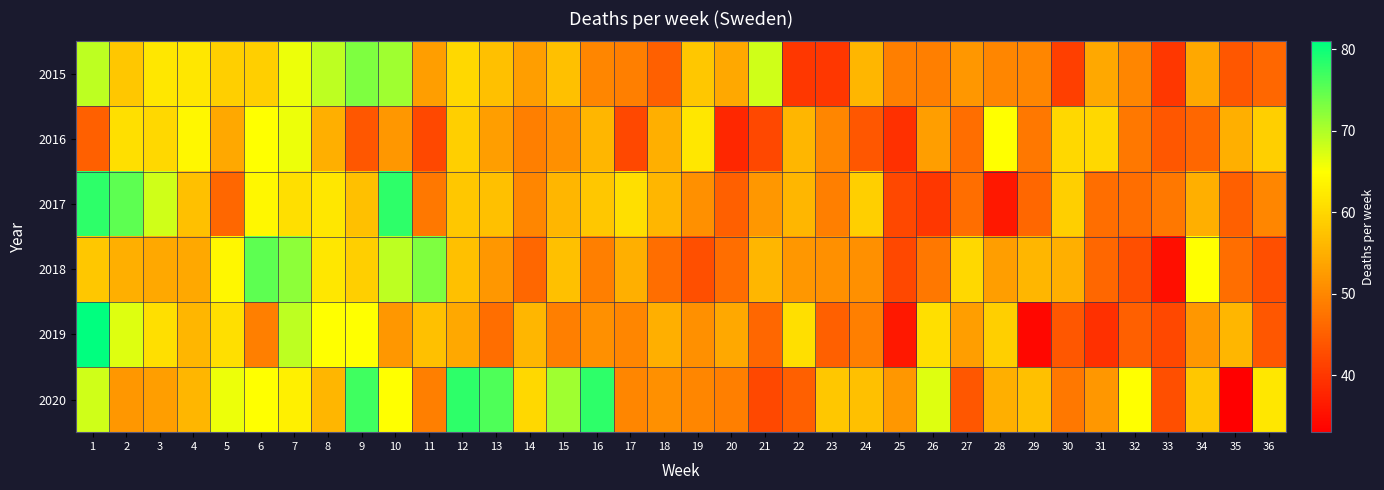

Reading right to left, list all the values displayed in this chart.

2015: 36=46	35=44	34=54	33=40	32=50	31=54	30=41	29=50	28=50	27=52	26=49	25=49	24=56	23=40	22=40	21=68	20=54	19=58	18=45	17=49	16=50	15=57	14=53	13=57	12=60	11=53	10=71	9=73	8=69	7=66	6=59	5=59	4=62	3=62	2=58	1=69
2016: 36=59	35=55	34=46	33=44	32=48	31=60	30=60	29=48	28=65	27=47	26=53	25=39	24=44	23=50	22=56	21=42	20=38	19=62	18=55	17=42	16=56	15=51	14=49	13=53	12=59	11=42	10=52	9=44	8=55	7=66	6=65	5=54	4=64	3=60	2=61	1=45
2017: 36=50	35=45	34=55	33=48	32=47	31=47	30=59	29=46	28=36	27=47	26=40	25=42	24=59	23=49	22=56	21=52	20=45	19=51	18=56	17=61	16=58	15=56	14=50	13=57	12=58	11=48	10=78	9=57	8=62	7=61	6=64	5=46	4=57	3=68	2=75	1=78
2018: 36=43	35=47	34=65	33=35	32=43	31=46	30=55	29=56	28=53	27=60	26=48	25=42	24=51	23=51	22=52	21=56	20=47	19=43	18=47	17=55	16=49	15=57	14=46	13=52	12=57	11=73	10=69	9=59	8=62	7=72	6=75	5=64	4=54	3=54	2=55	1=58
2019: 36=44	35=56	34=52	33=42	32=45	31=39	30=44	29=34	28=59	27=53	26=61	25=36	24=49	23=45	22=61	21=46	20=54	19=51	18=55	17=50	16=51	15=49	14=56	13=47	12=54	11=57	10=52	9=65	8=65	7=69	6=49	5=61	4=56	3=61	2=67	1=81
2020: 36=62	35=33	34=58	33=43	32=65	31=52	30=48	29=57	28=55	27=44	26=67	25=52	24=57	23=58	22=45	21=42	20=49	19=50	18=51	17=50	16=78	15=71	14=60	13=76	12=78	11=49	10=65	9=77	8=56	7=63	6=65	5=66	4=56	3=53	2=52	1=68